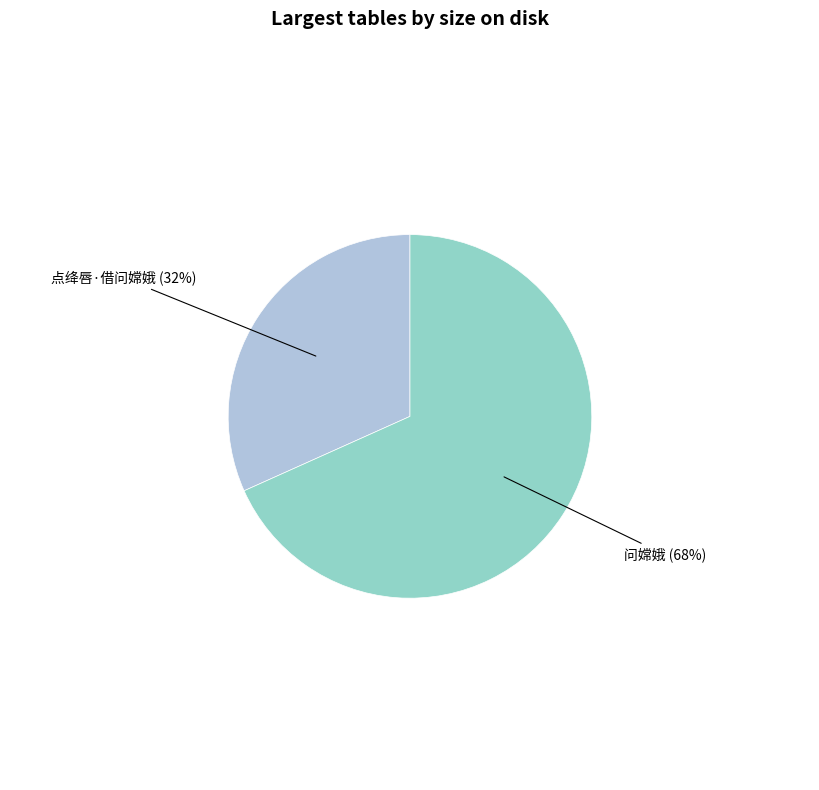

To the nearest percent, what is the combined percentage of 问嫦娥 and 点绛唇·借问嫦娥?

100%